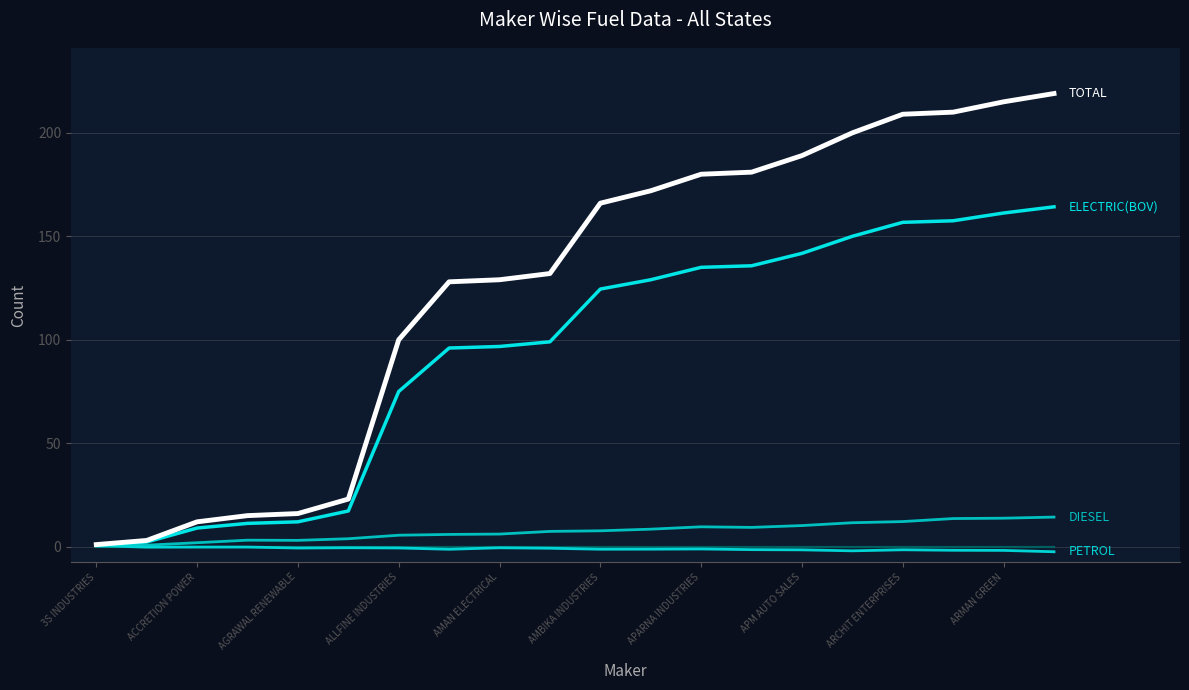

Does the chart display data point markers on the line(s)?

No